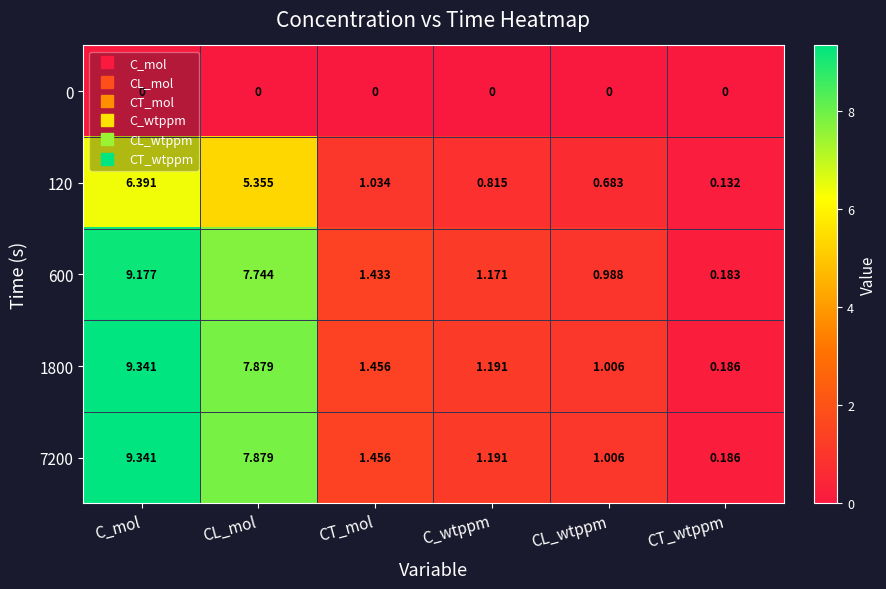

At which label does 600 first exceed 1?

C_mol